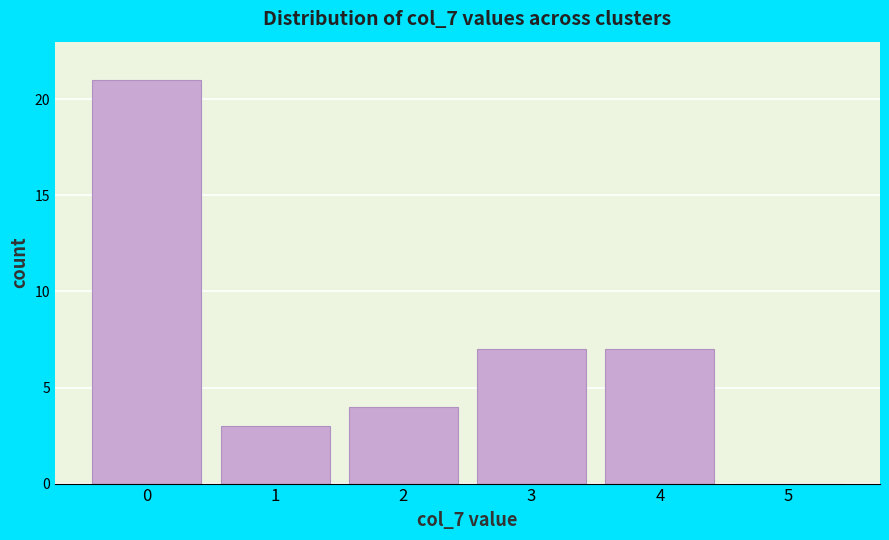

Reading left to right, transcribe all the data shown in this chart.

0=21	1=3	2=4	3=7	4=7	5=0